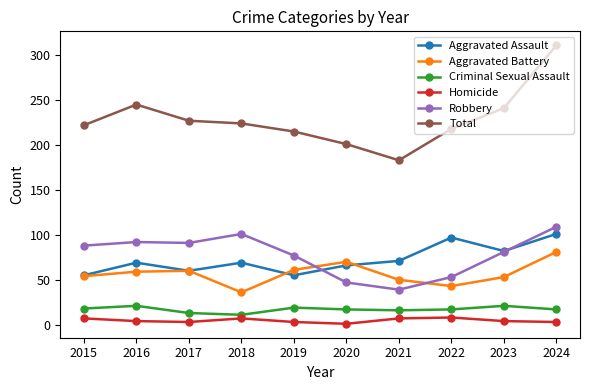

Rank the series at 2016 from highest to lowest value.

Total, Robbery, Aggravated Assault, Aggravated Battery, Criminal Sexual Assault, Homicide